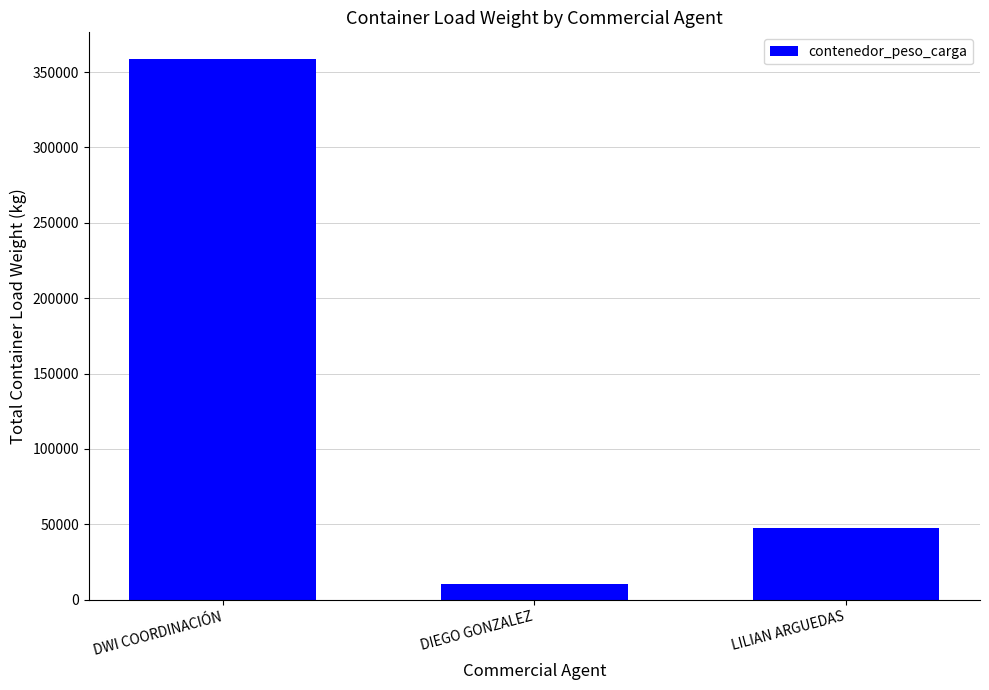

The value at DWI COORDINACIÓN is 358398. True or false?

True